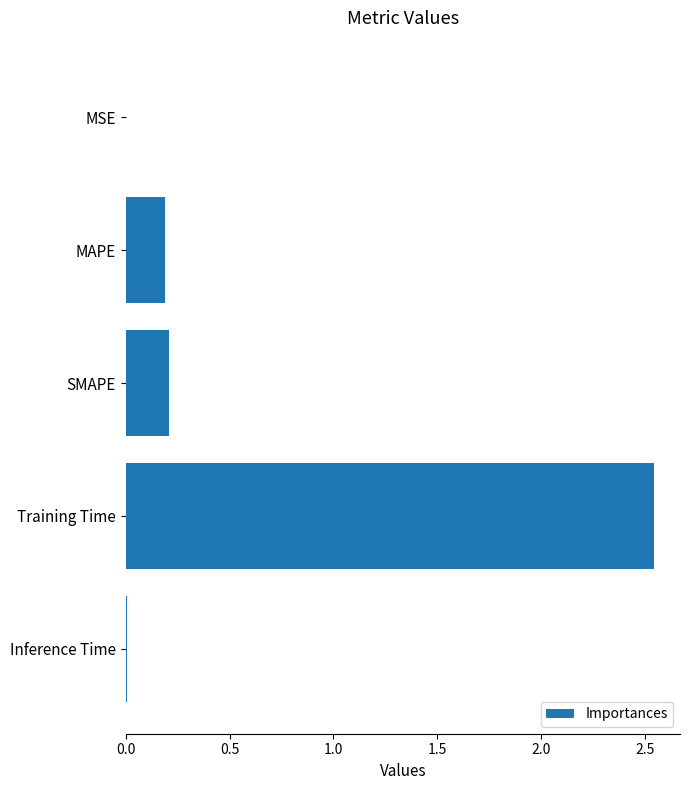

What is the sum of all values?

3.0